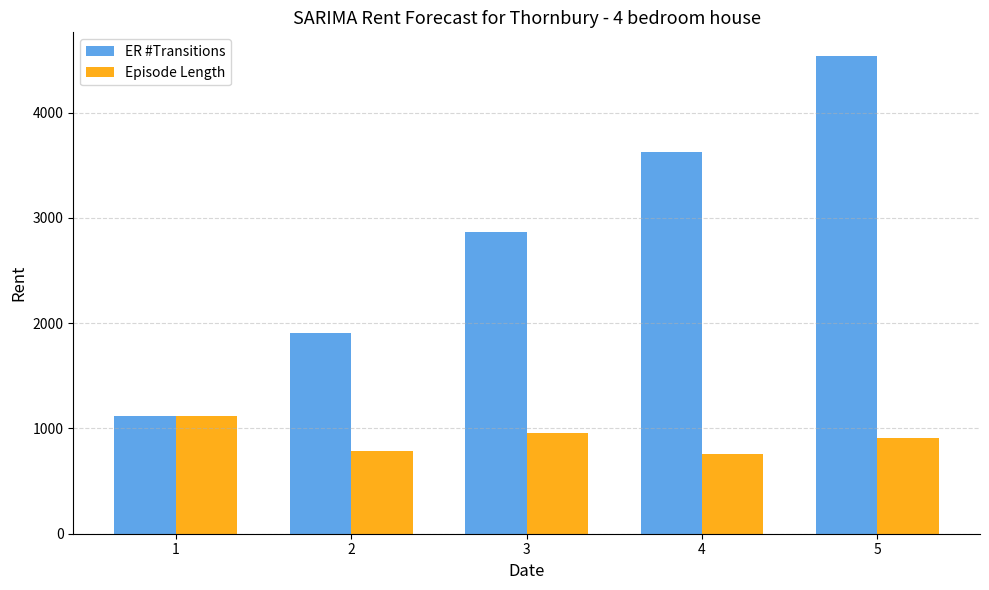

Reading right to left, what are all the values shown in this chart?

ER #Transitions: 4535	3623	2862	1905	1117
Episode Length: 912	761	957	788	1117